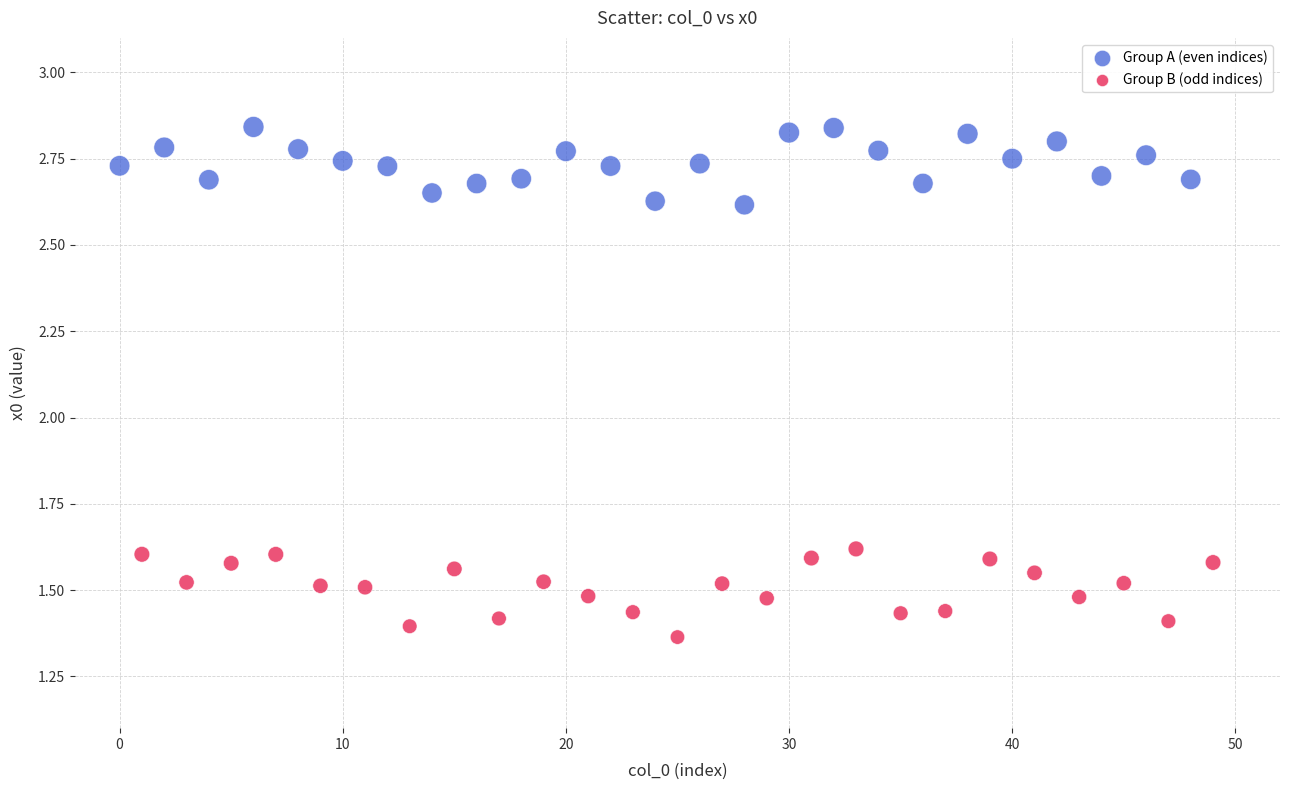

Which series contains the highest Y value?

Group A (even indices)